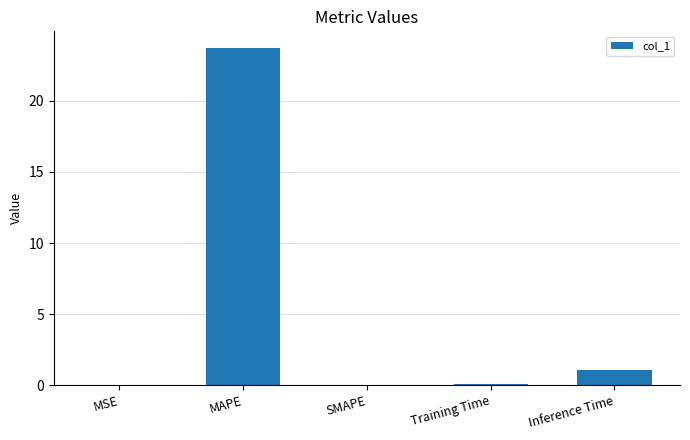

The chart shows a value of 41.8 at MAPE. True or false?

False